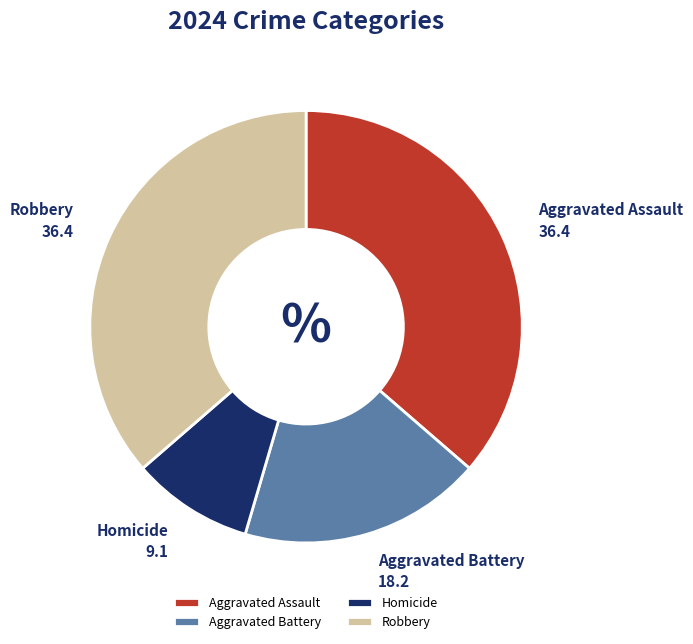

What is the ratio of the value at Aggravated Battery to the value at Aggravated Assault?

0.5